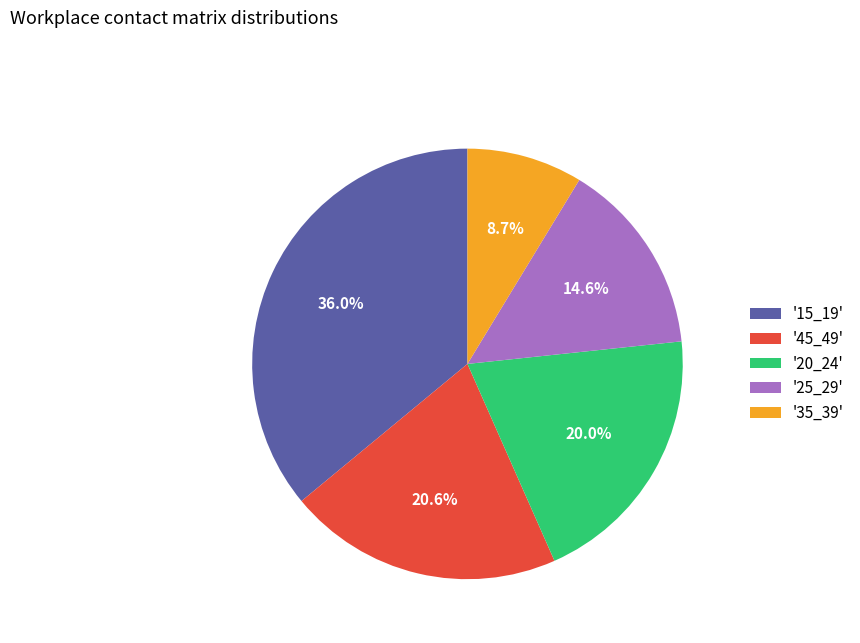

Rank the categories by value from highest to lowest.

'15_19', '45_49', '20_24', '25_29', '35_39'